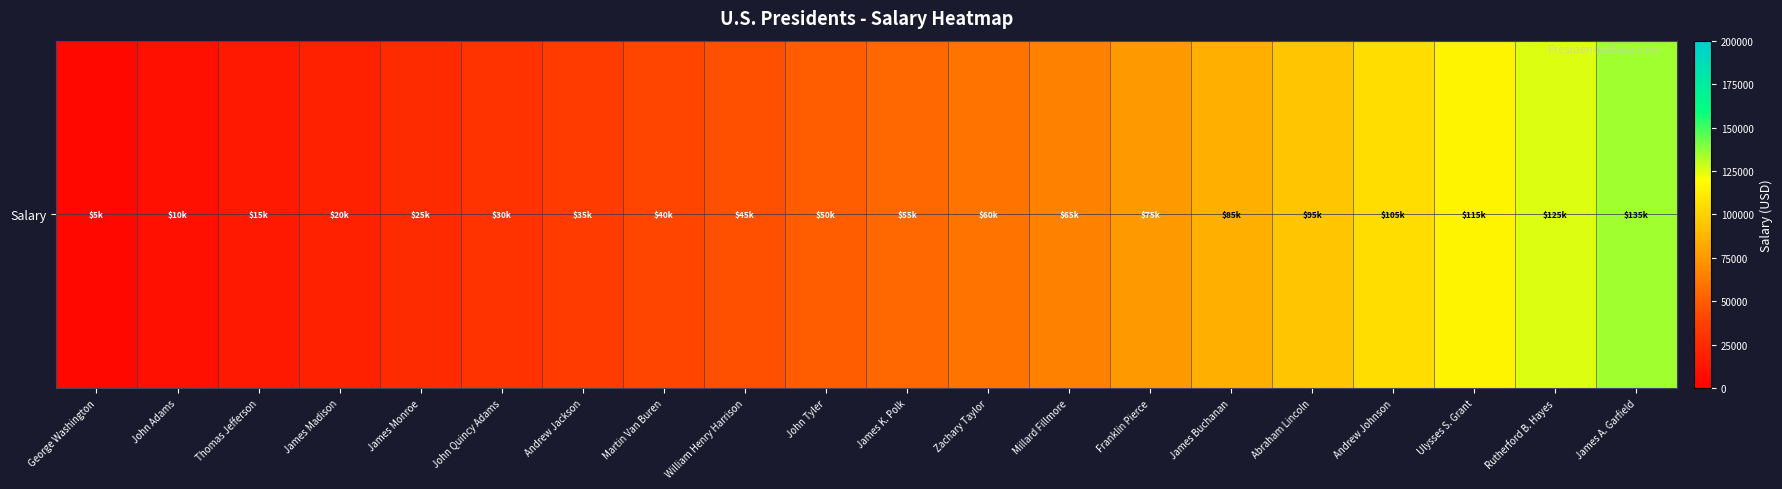

What is the average value?

59500